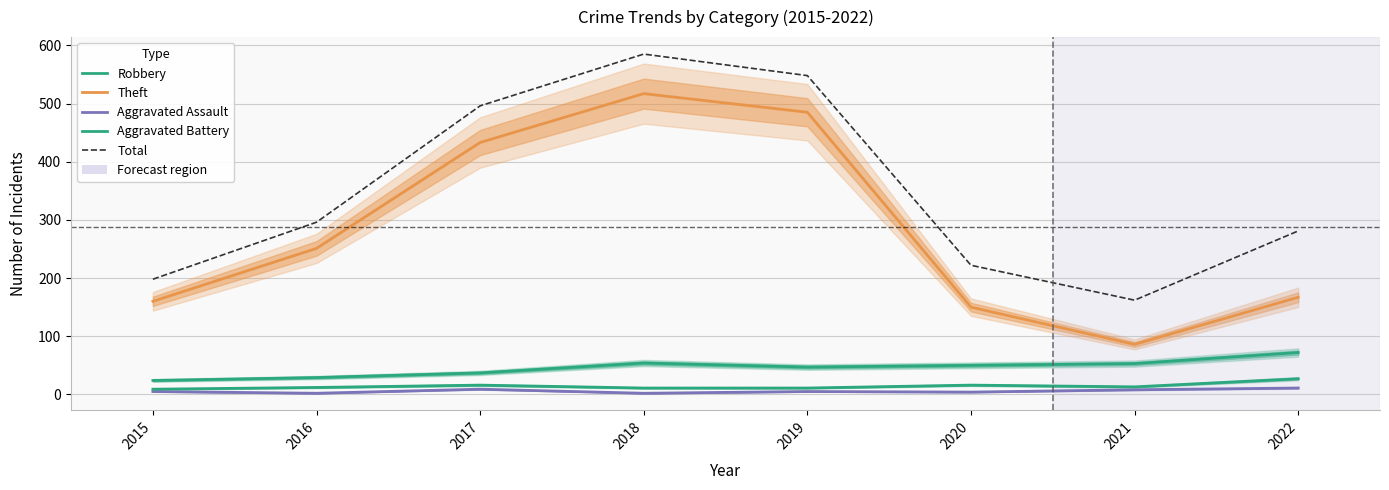

At how many categories does at least one series exceed 516?

2